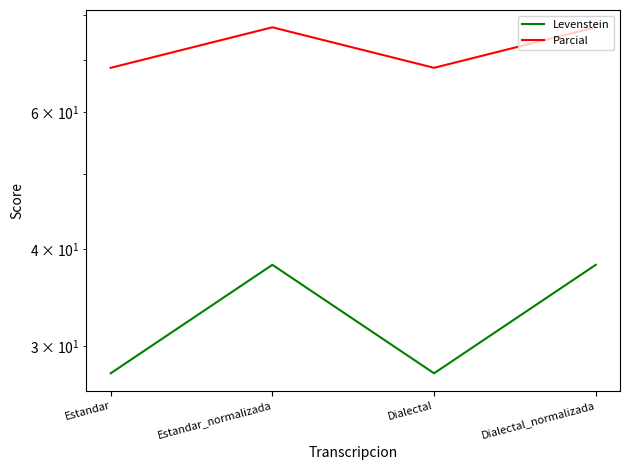

Where does the Parcial series first go above 77?

Estandar_normalizada